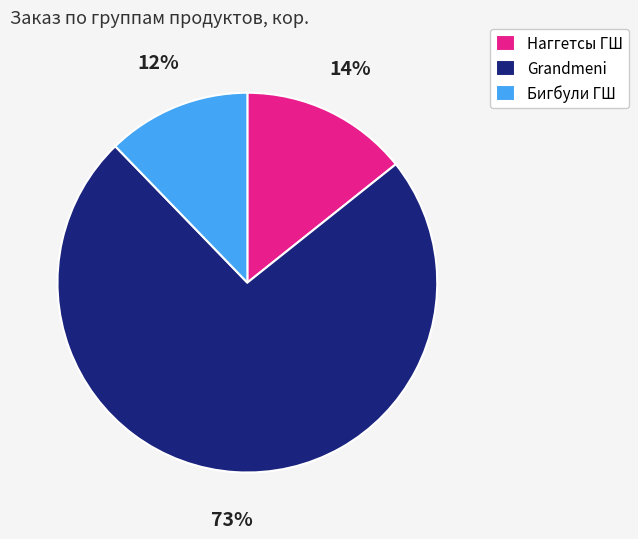

Which category has the biggest portion of the pie?

Grandmeni